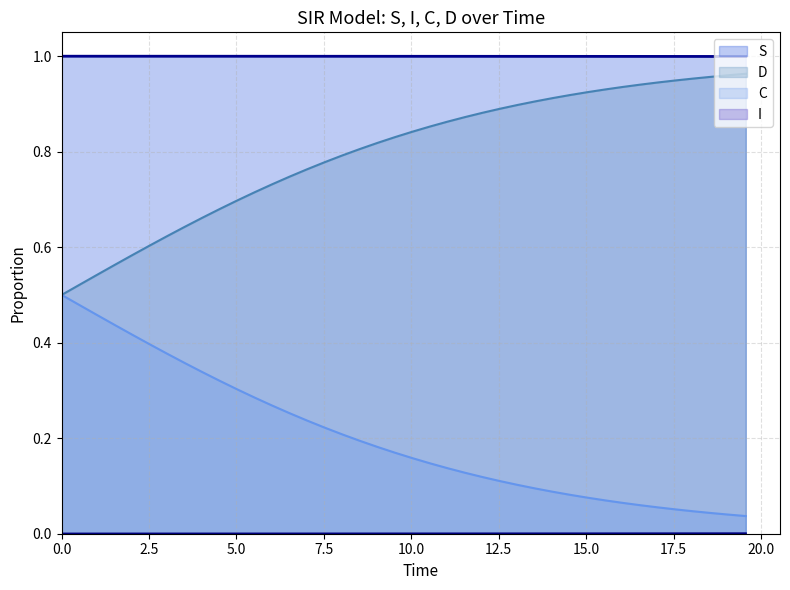

Which series has the largest total across all categories?

S